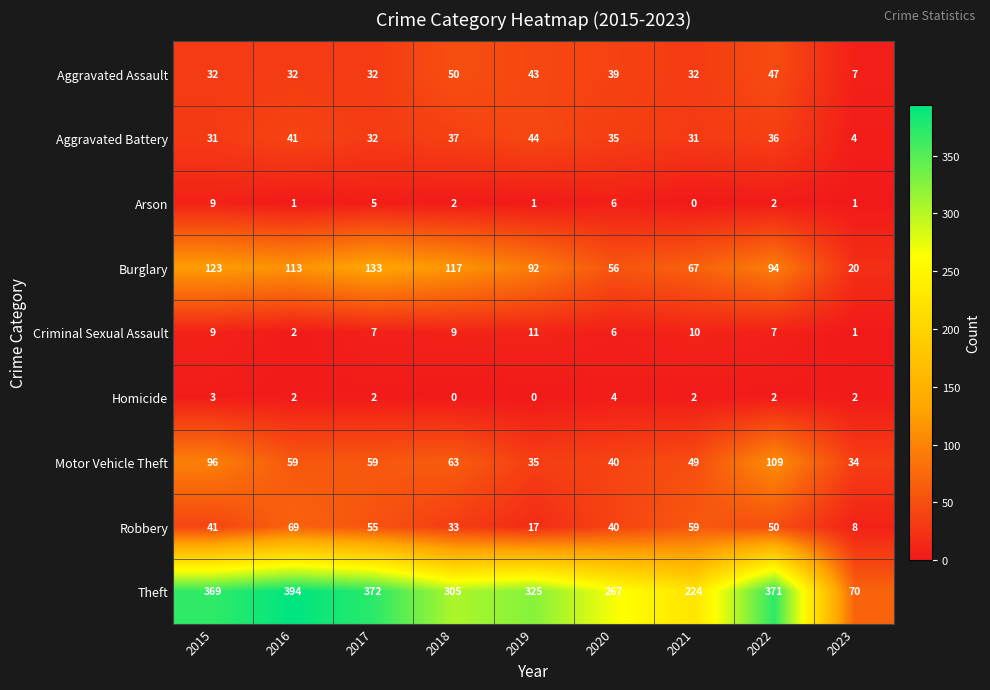

True or false: Arson has a value of 1 at 2019.

True